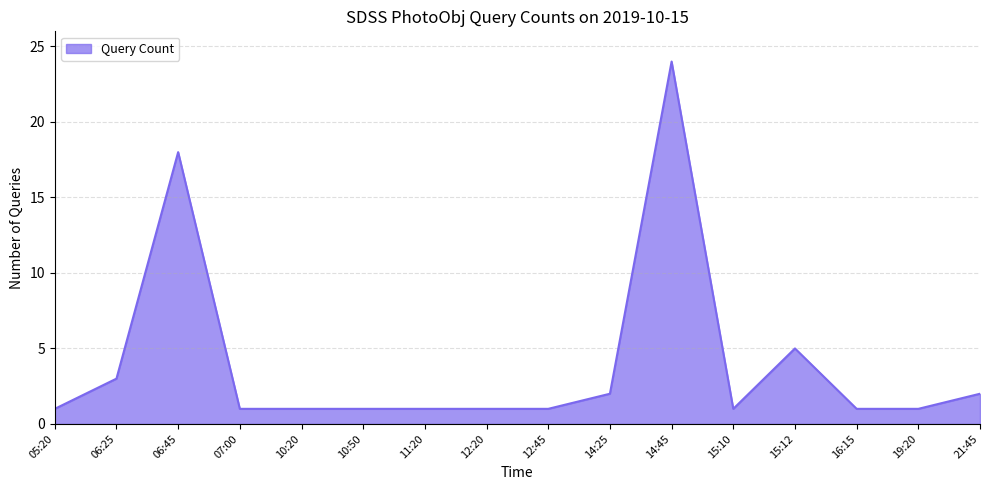

Does the chart display data point markers on the line(s)?

No